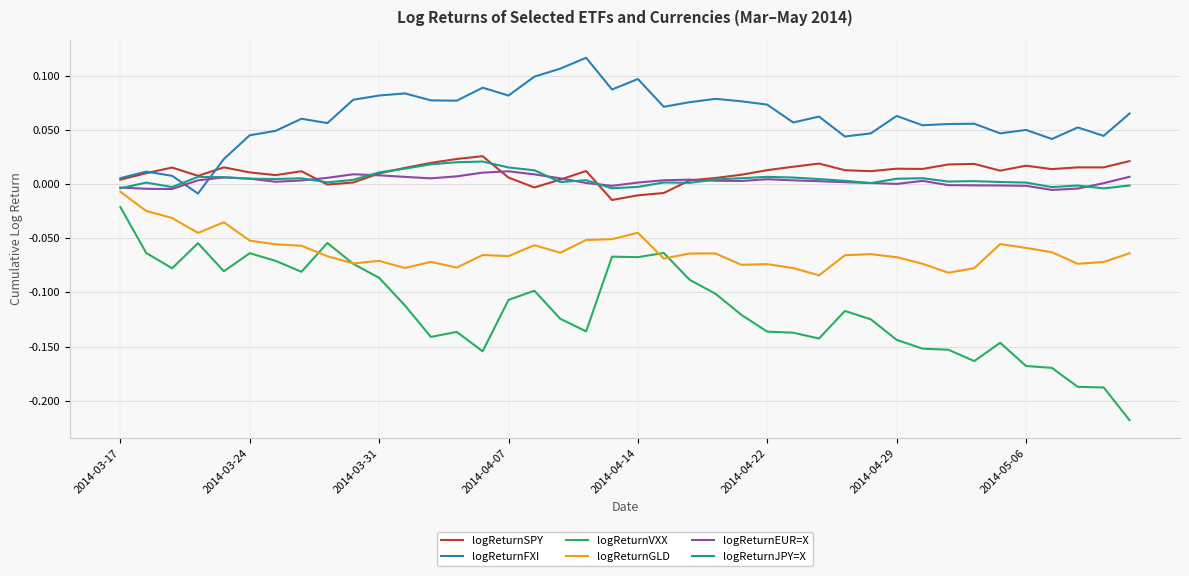

Which series has the widest spread of values?

logReturnVXX